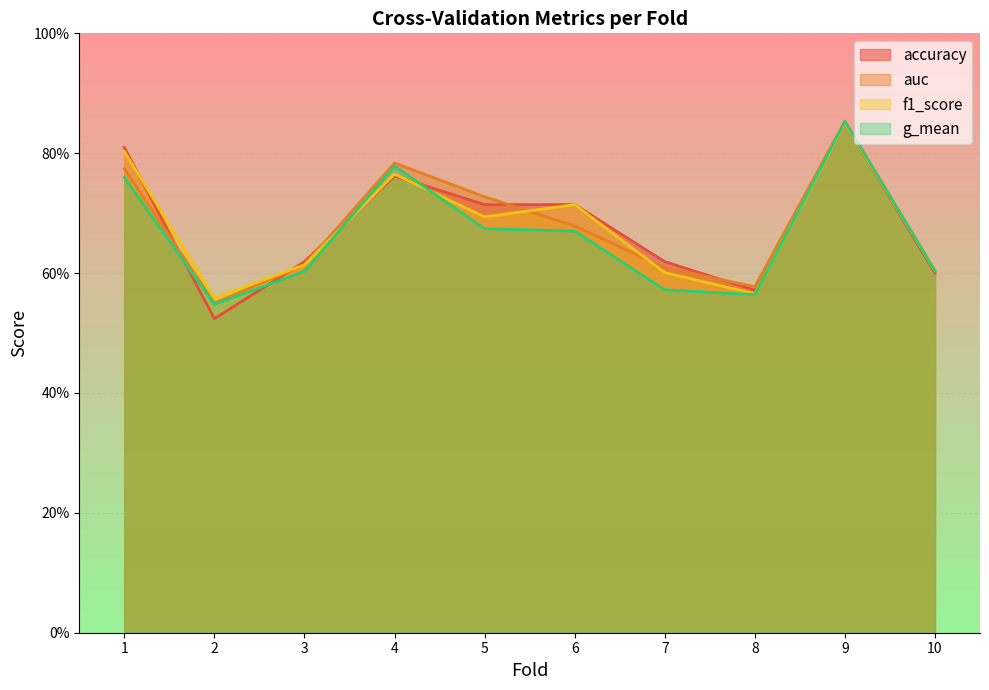

What is the sum of all accuracy values?

6.8